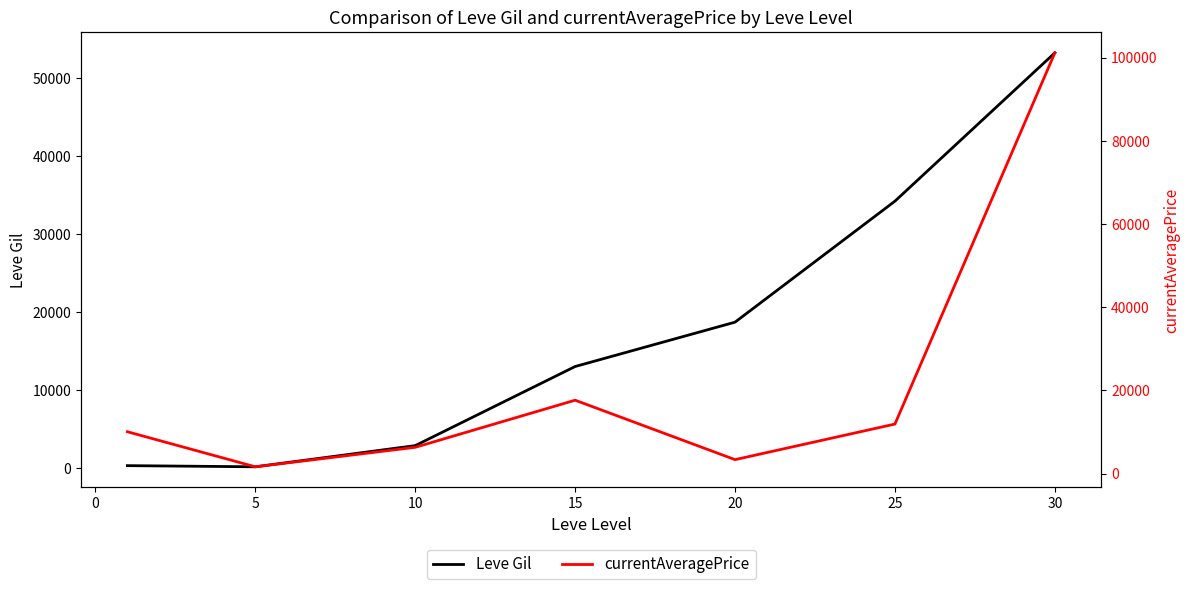

True or false: Leve Gil has a value of 18720.0 at 20.

True